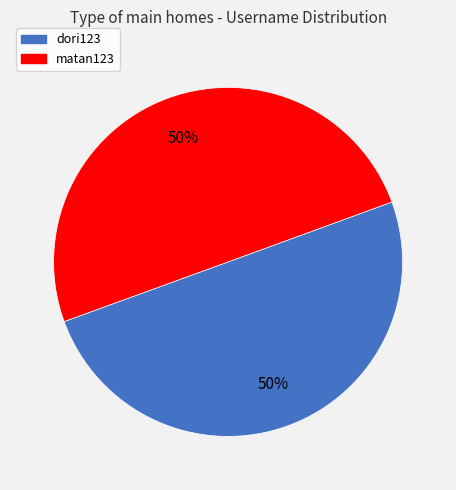

Combined, do matan123 and dori123 account for over 50%?

Yes